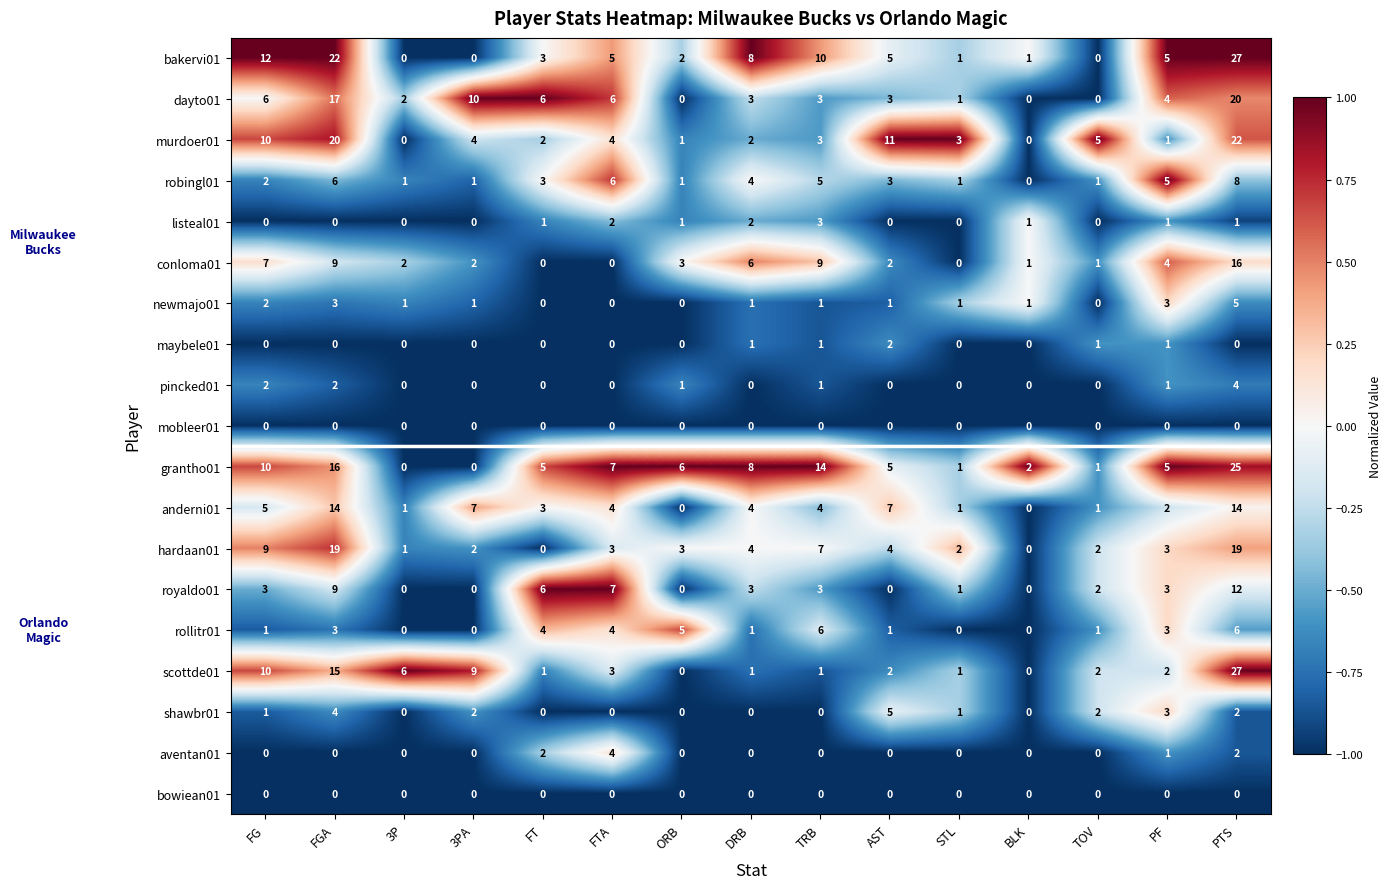

At how many categories does at least one series exceed 0?

15